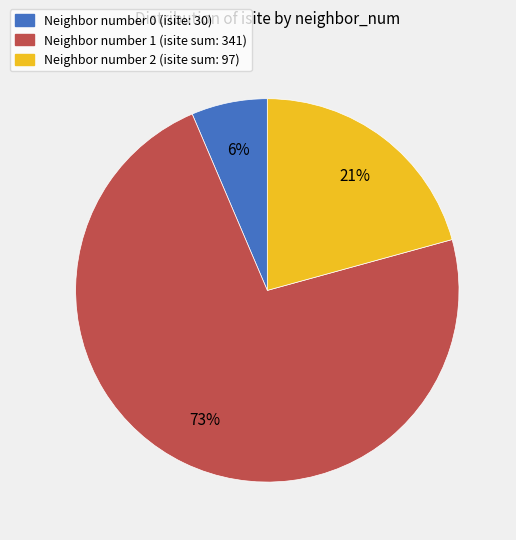

To the nearest percent, what is the average slice percentage?

33%